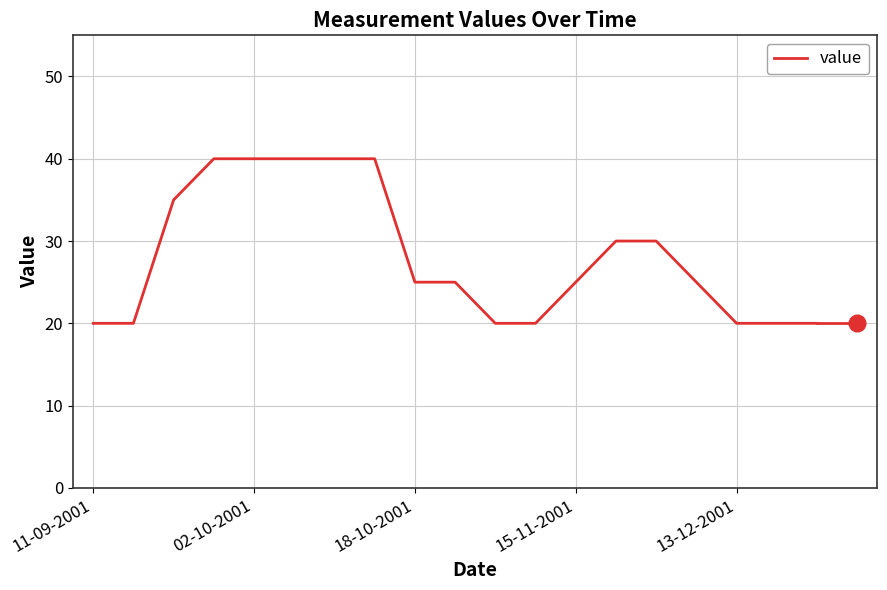

What is the difference between the maximum and minimum values?

20